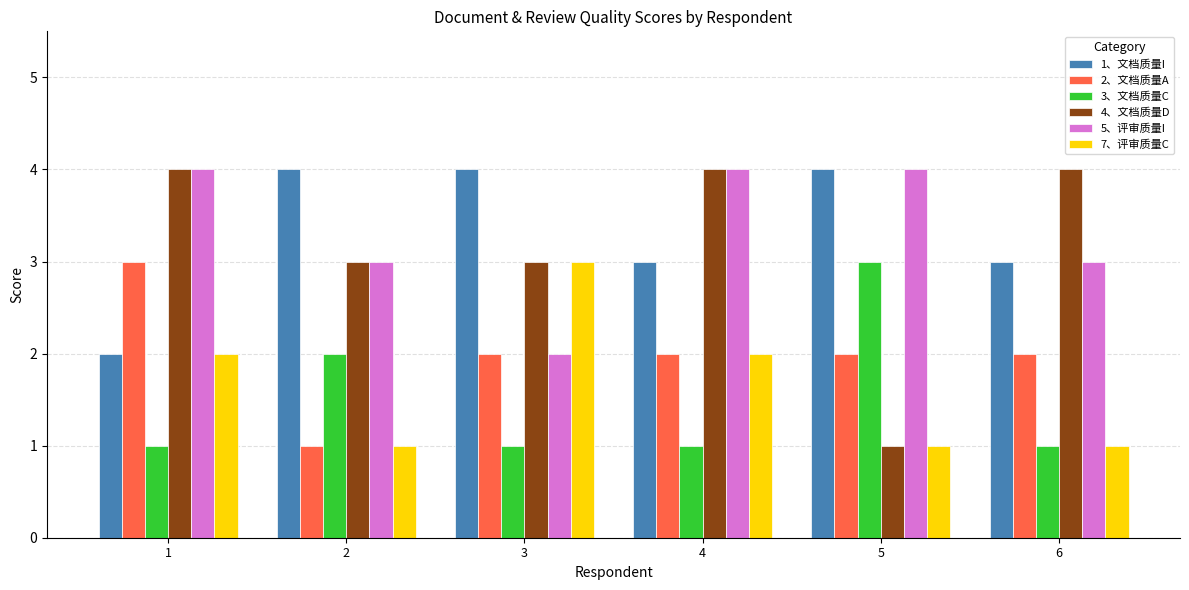

Count the number of categories in the chart.

6